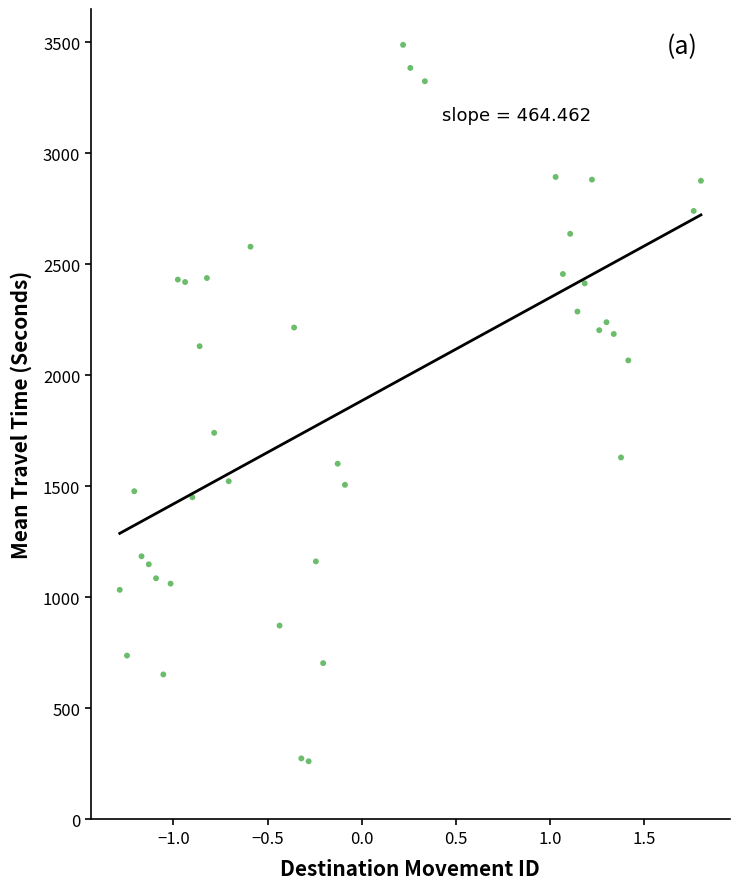

What Y value in the scatter plot is closest to 1875?

1741